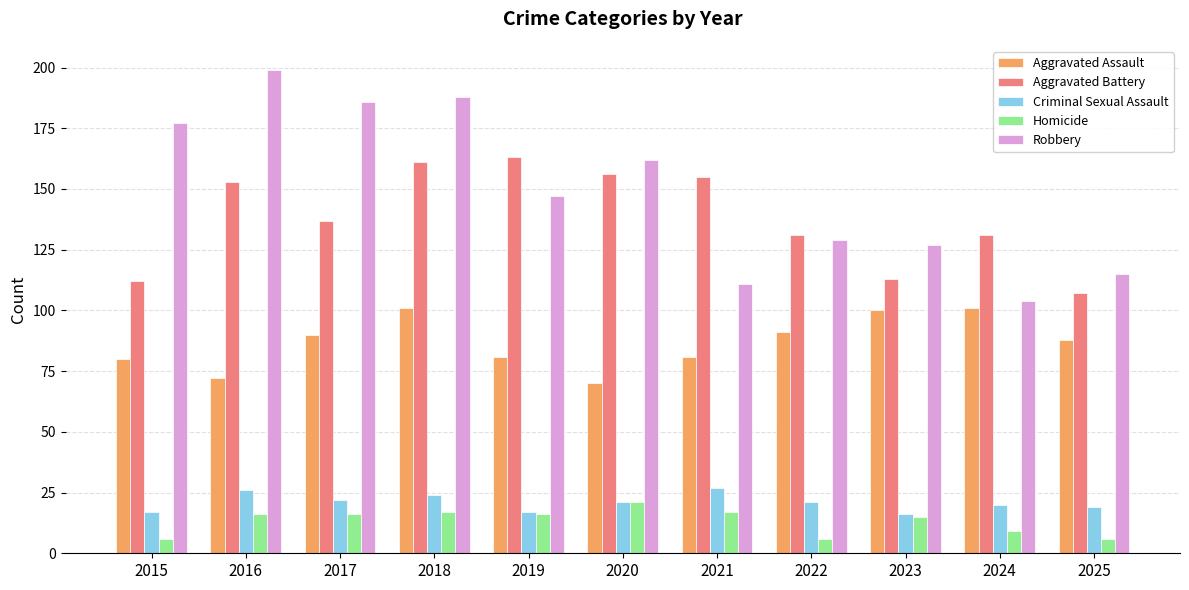

What is the sum of all Aggravated Battery values?

1519